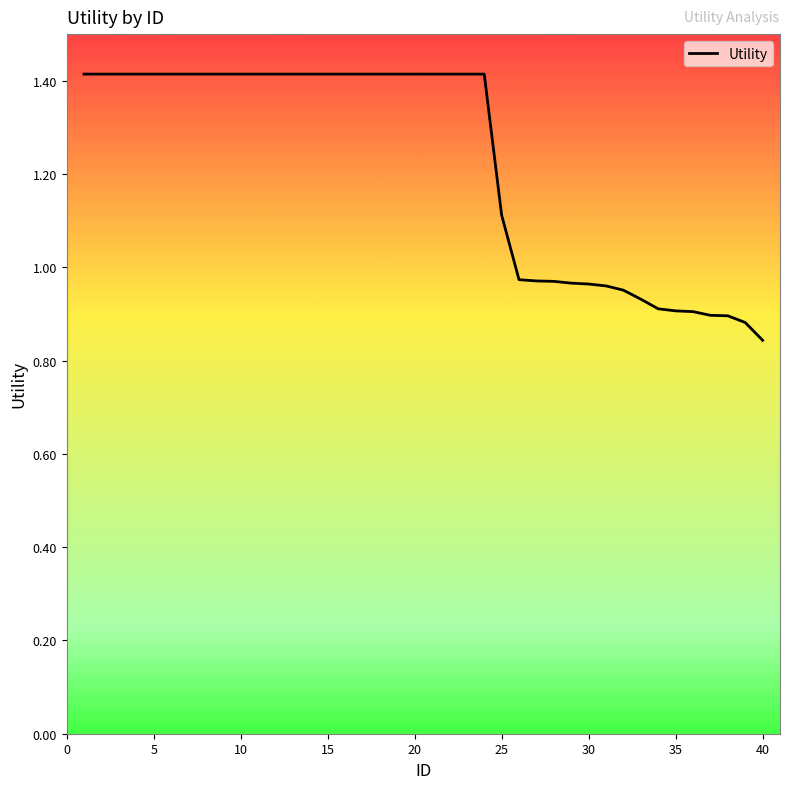

What is the maximum value shown in the chart?

1.4